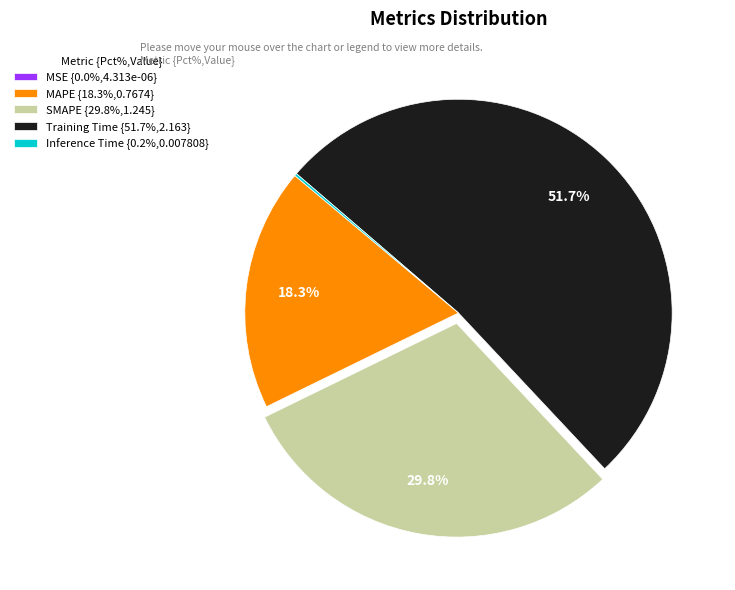

What is the largest slice in the pie chart?

Training Time